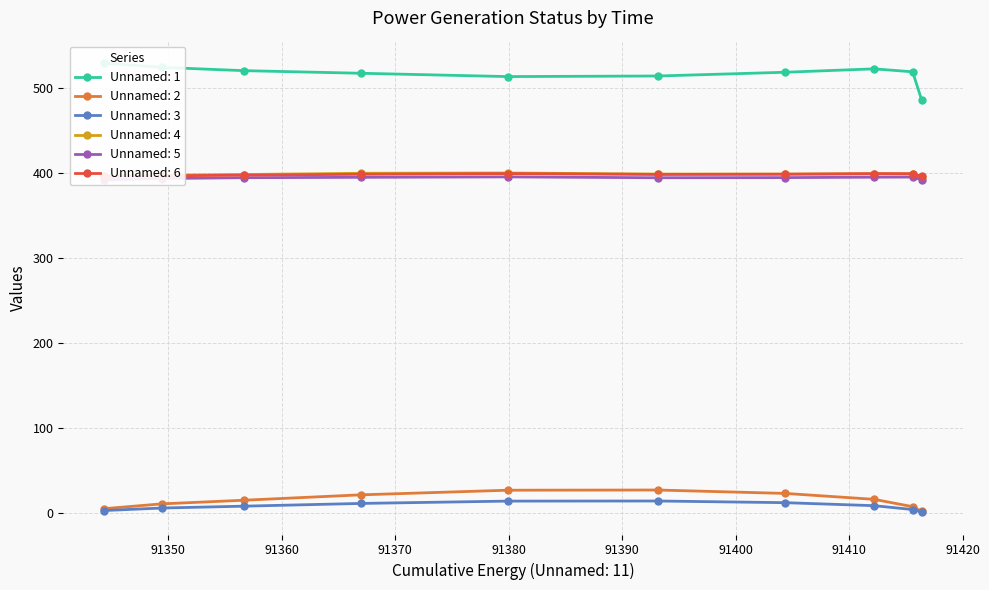

True or false: Unnamed: 5 and Unnamed: 6 intersect in this chart.

False